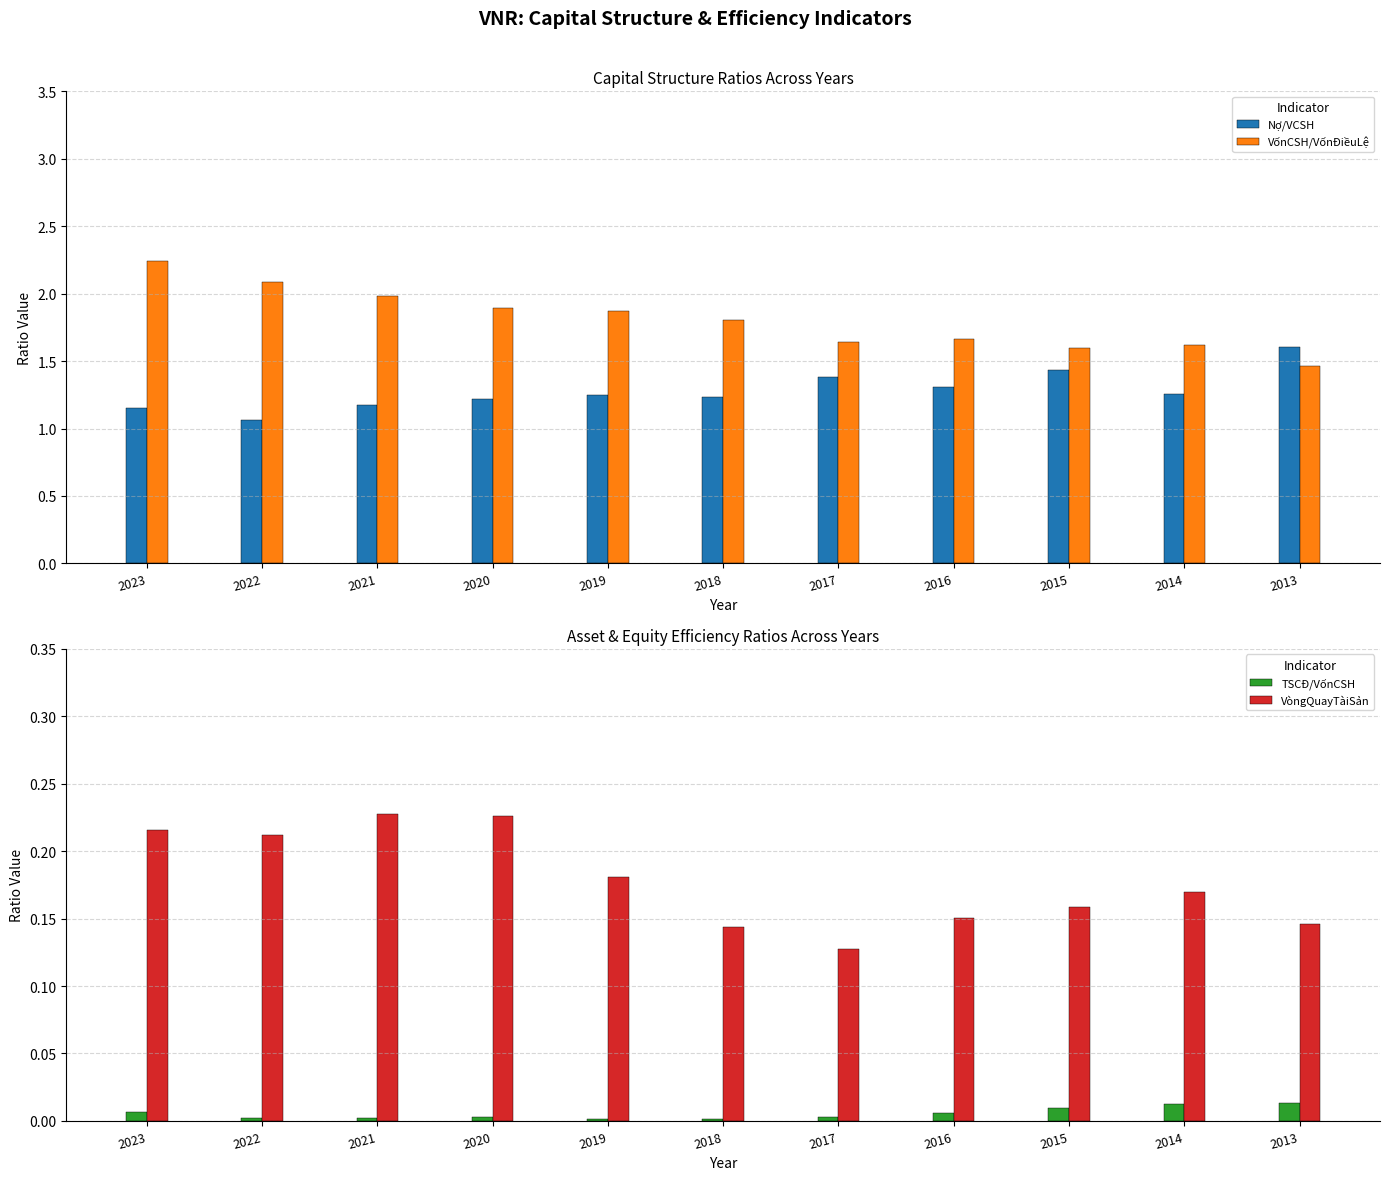

Does the chart contain stacked bars?

No